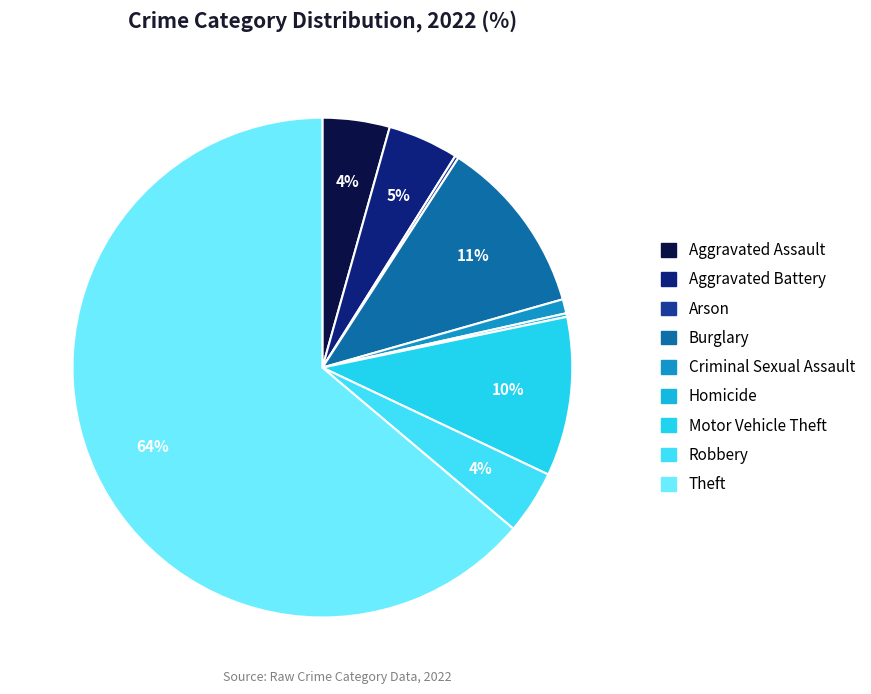

What is the smallest slice in the pie chart?

Arson